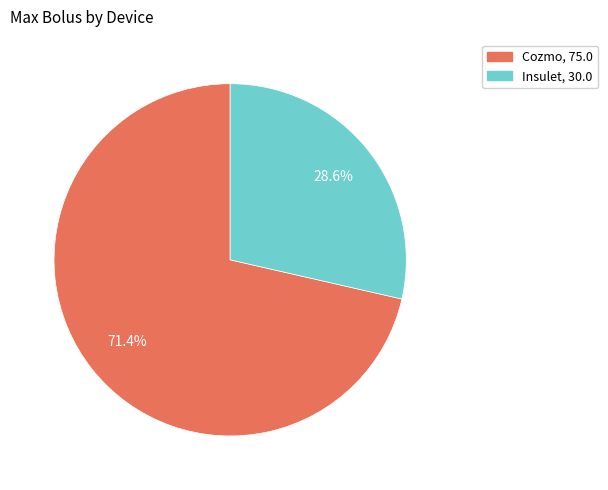

What percentage is the Insulet slice, to the nearest percent?

29%